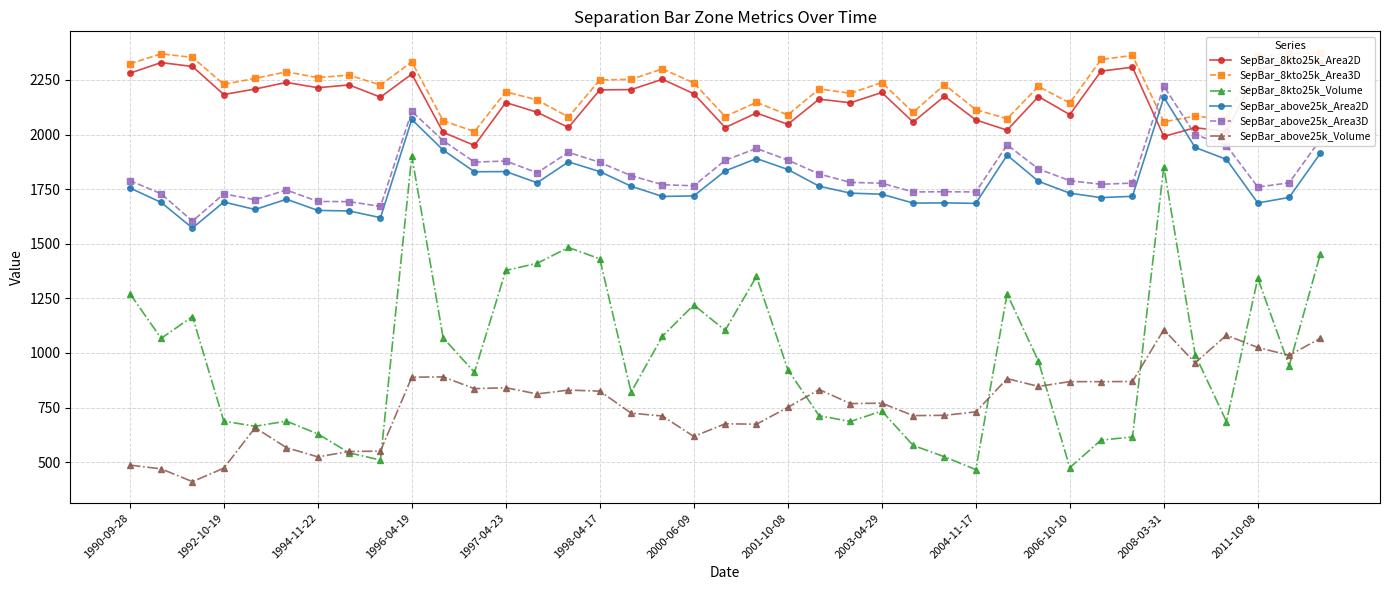

Which series has the largest total across all categories?

SepBar_8kto25k_Area3D